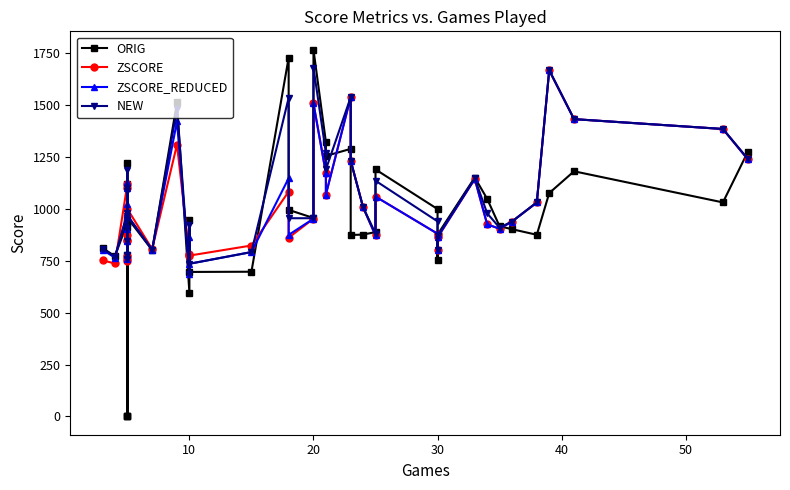

Rank the series by their maximum value, from highest to lowest.

ORIG, NEW, ZSCORE, ZSCORE_REDUCED